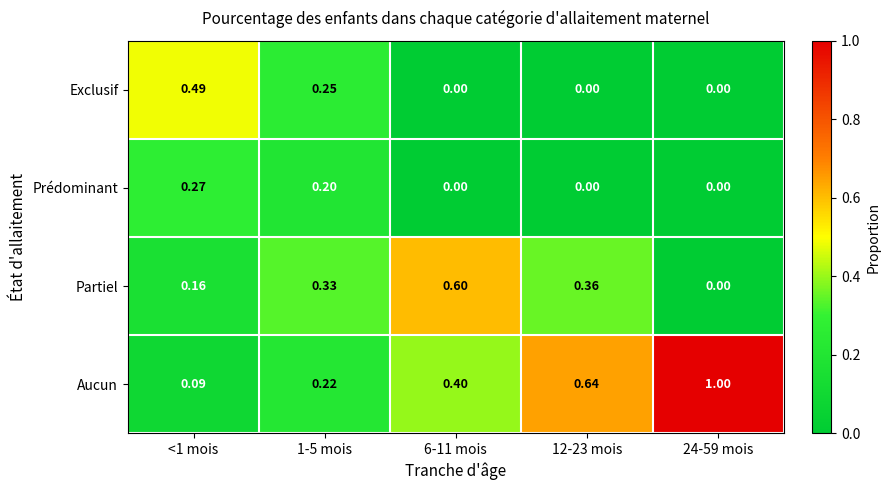

Which series changed the most between 1-5 mois and 24-59 mois?

Aucun